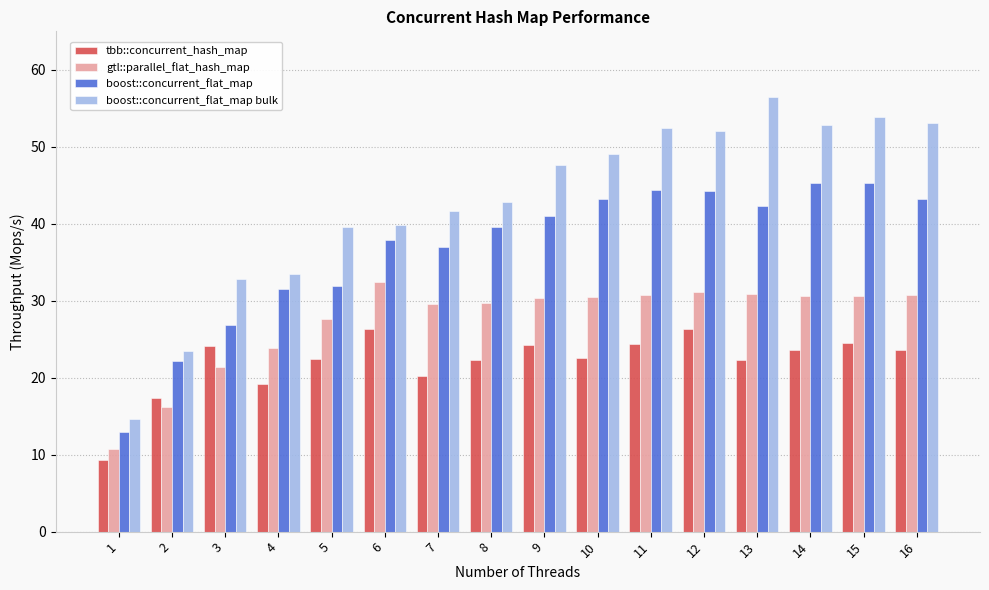

Count the number of data series in this chart.

4